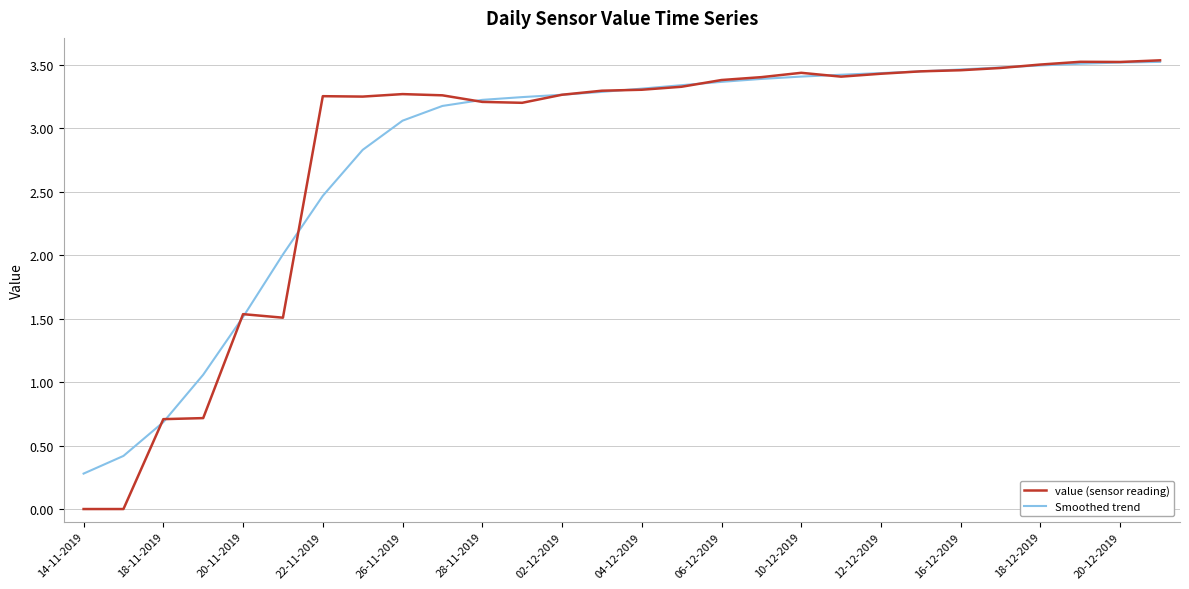

Rank the series by their maximum value, from lowest to highest.

Smoothed trend, value (sensor reading)